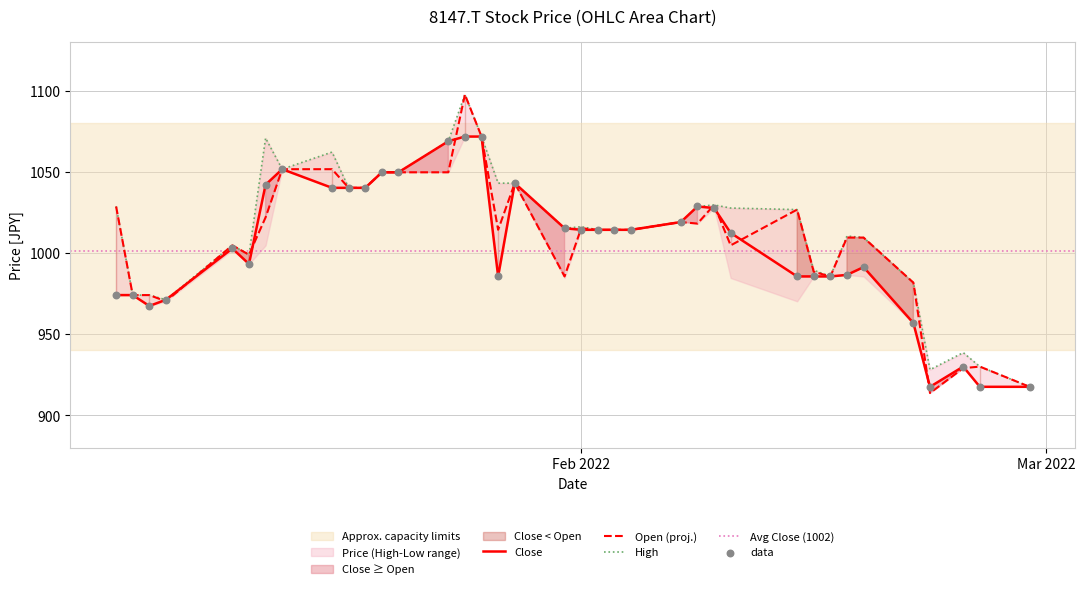

Is the value of Open at 2022-01-14 greater than the value of Close at 2022-02-07?

Yes